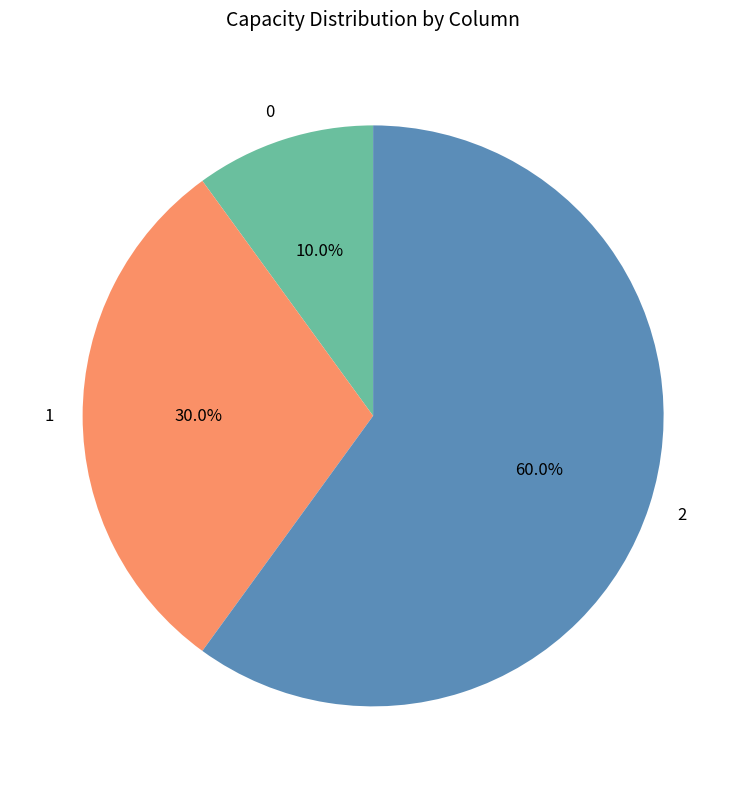

Approximately how many times larger is the value at 0 compared to 1?

0.3